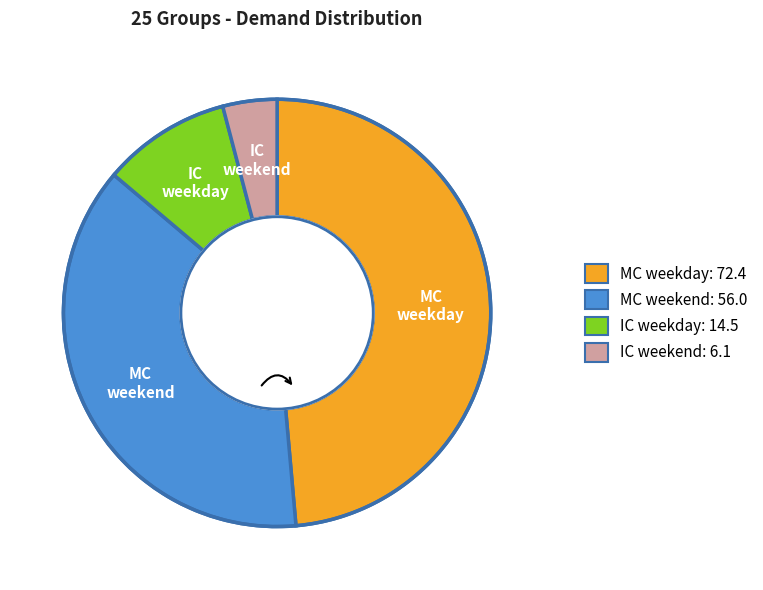

Which slice is the largest?

MC weekday